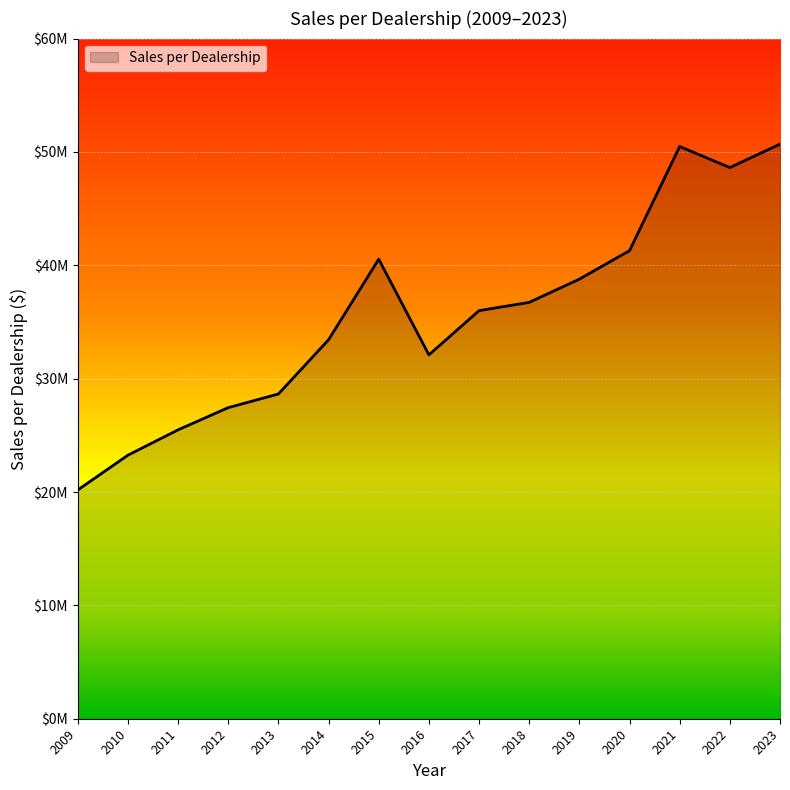

True or false: the data shows 50478000 at 2021.

True